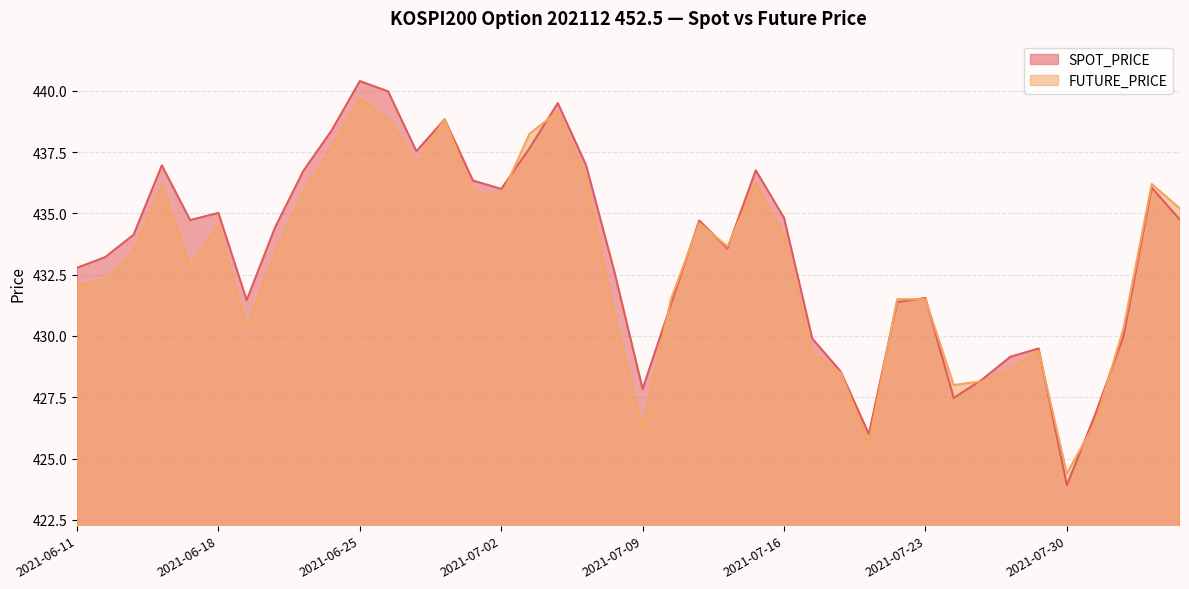

What is the difference between the FUTURE_PRICE values at 2021-07-16 and 2021-06-24?

3.6